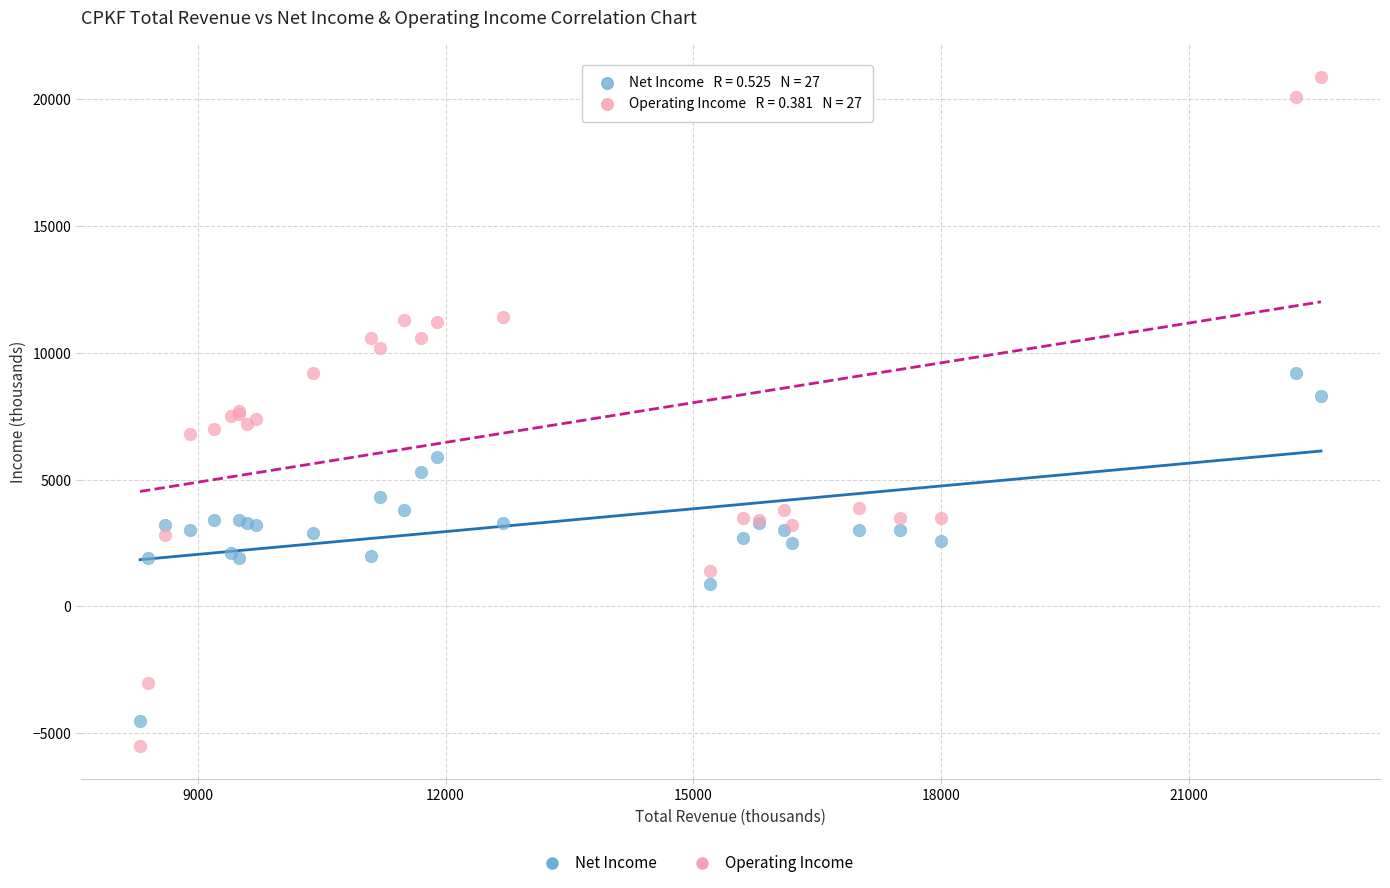

Which series has the widest spread of Y values?

Operating Income